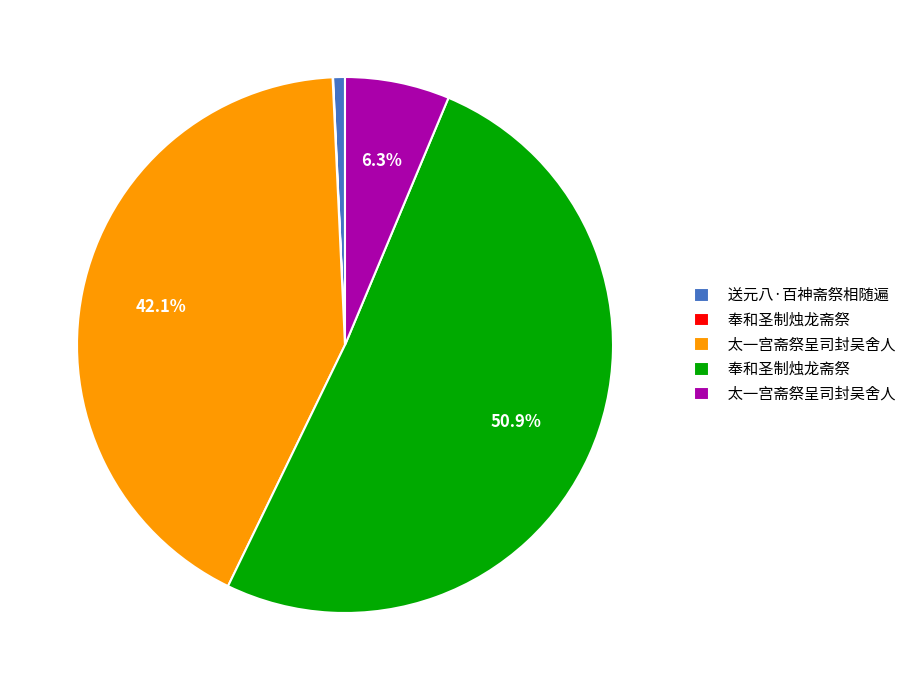

Is there a majority slice in this chart?

Yes